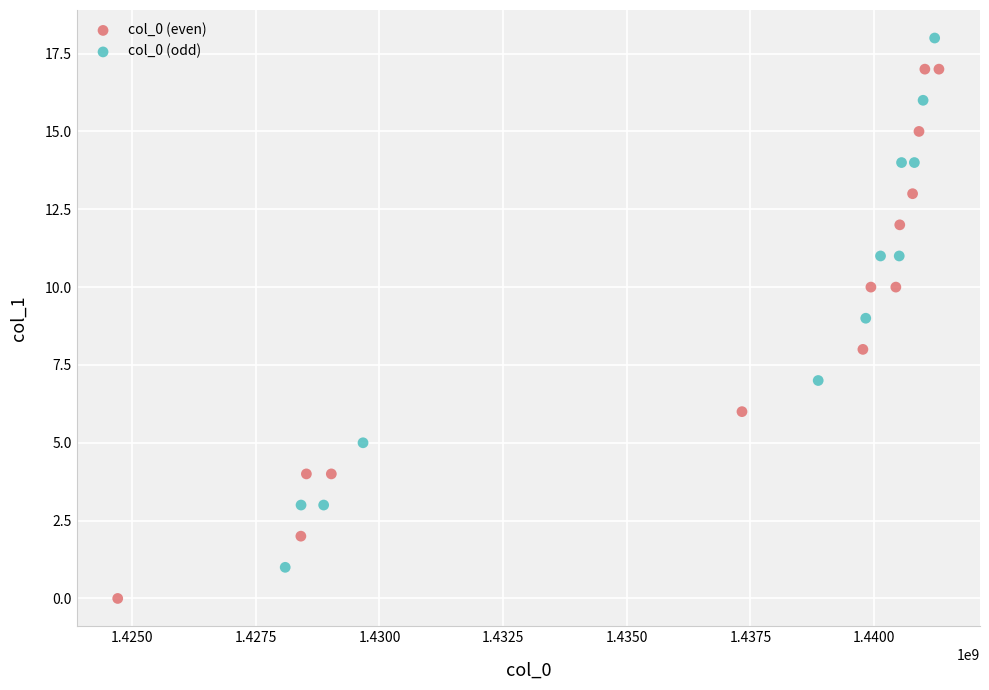

Which series reaches the maximum Y coordinate?

col_0 (odd)